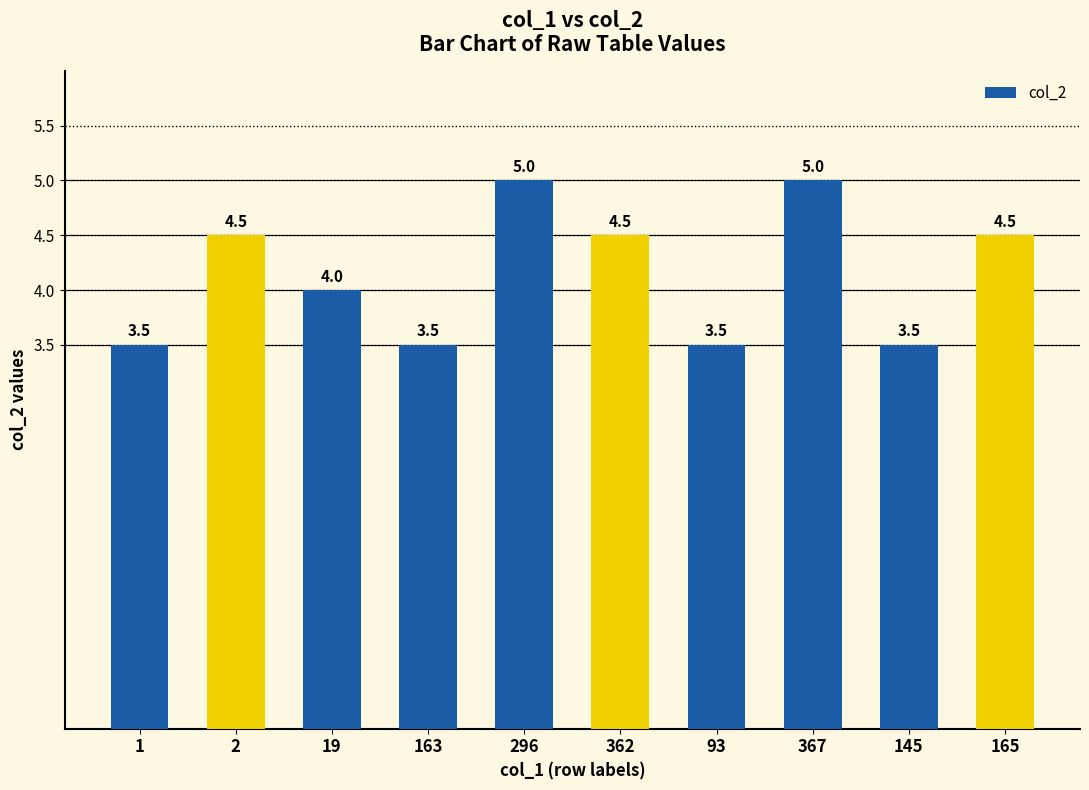

What is the ratio of the value at 165 to the value at 362?

1.0